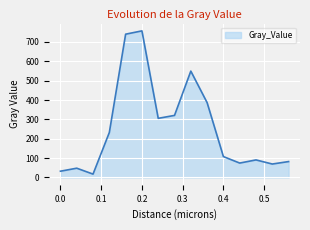

What is the maximum value shown in the chart?

757.0